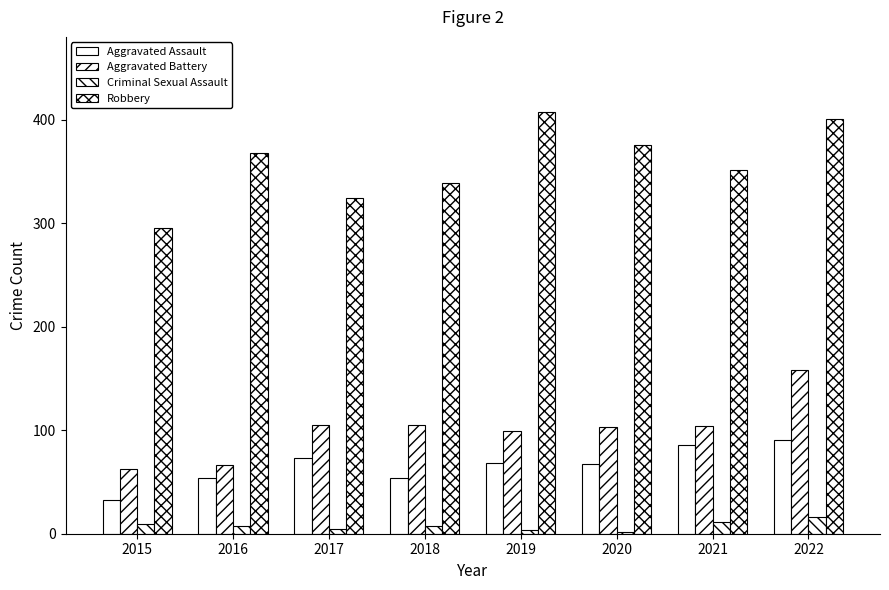

Does the chart contain stacked bars?

No